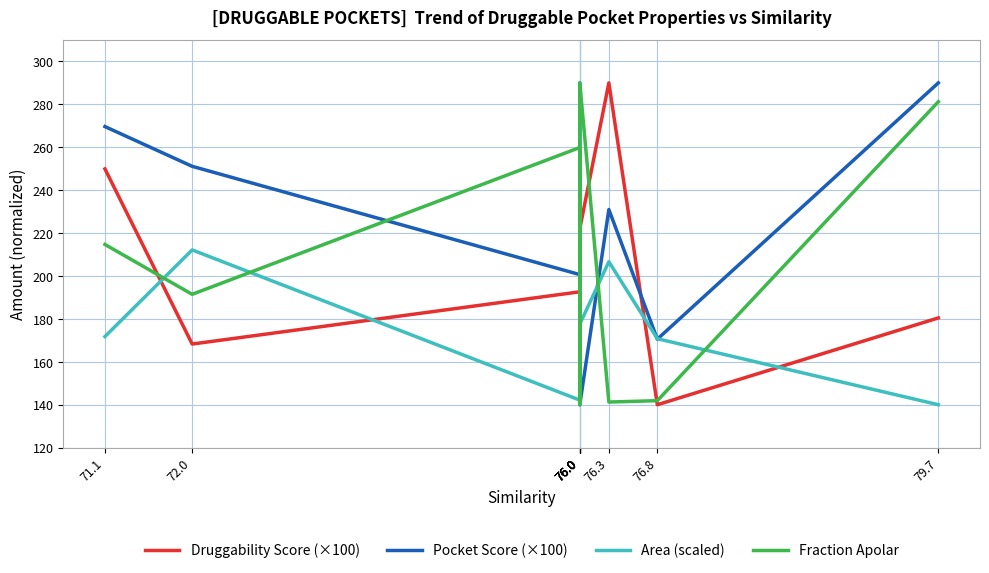

What is the difference between the highest and lowest values at 76.8?

30.8